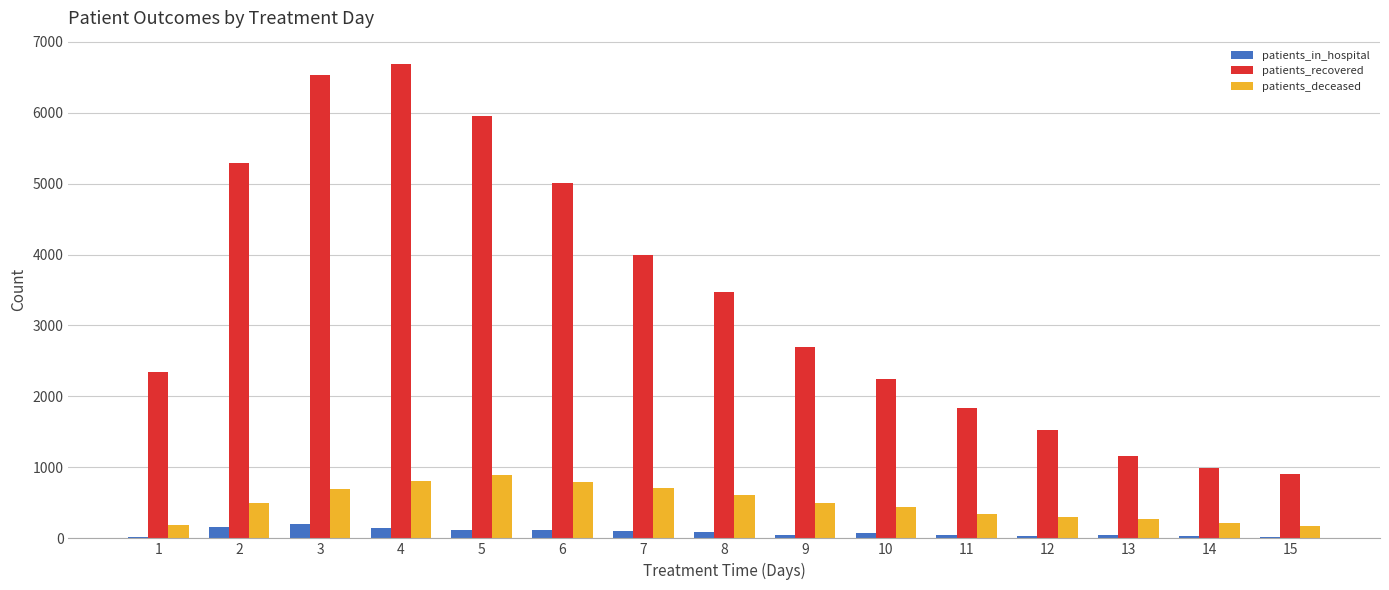

Which series has the largest total across all categories?

patients_recovered